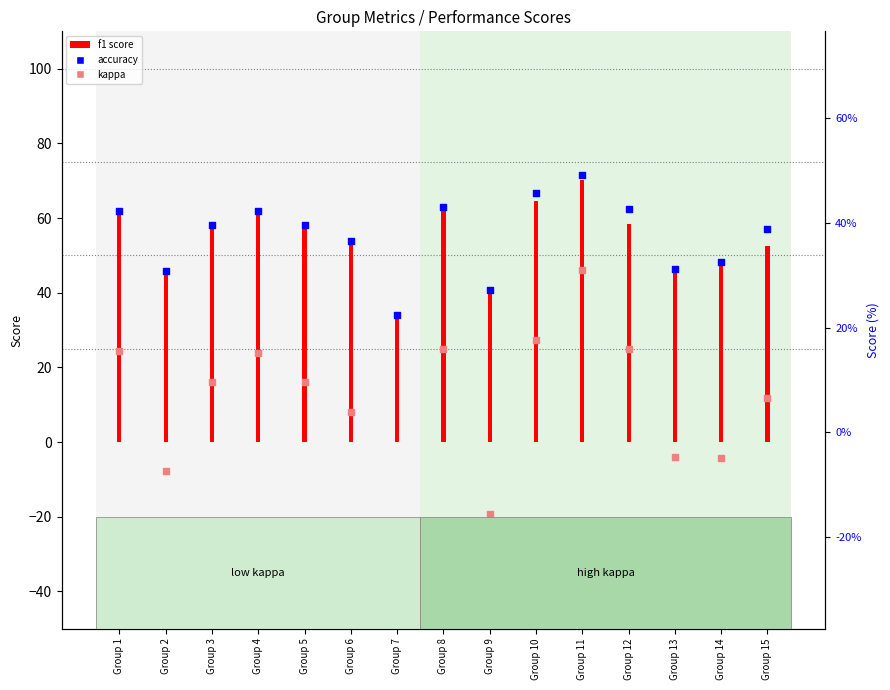

What is the total value across all series at Group 2?

84.1